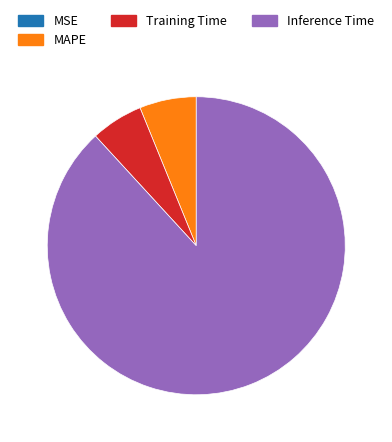

Is there any slice that represents more than half of the pie?

Yes